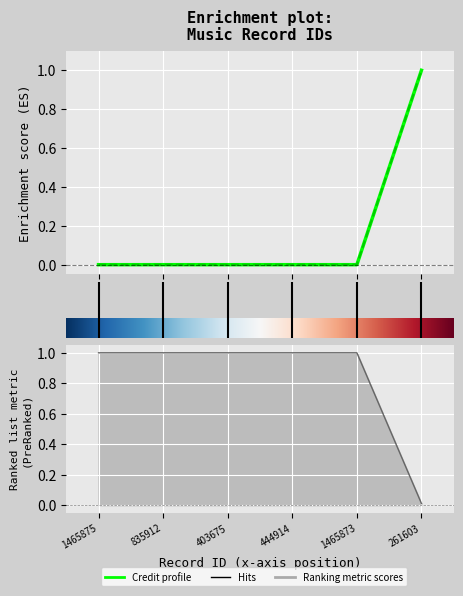

What is the sum of the labelid values at 1 and 5?

1.0